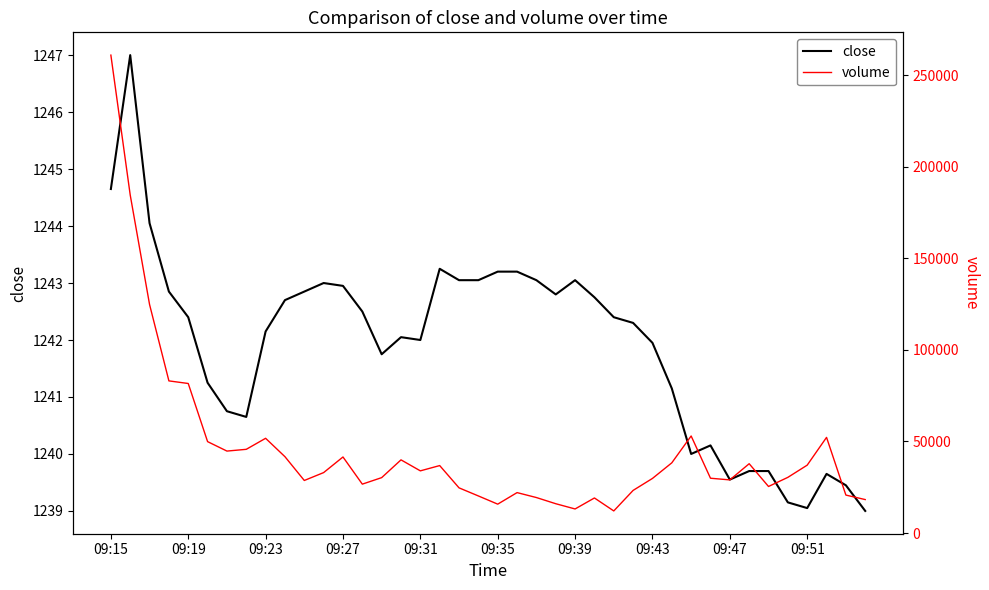

How many interior local peaks does the close series have?

7